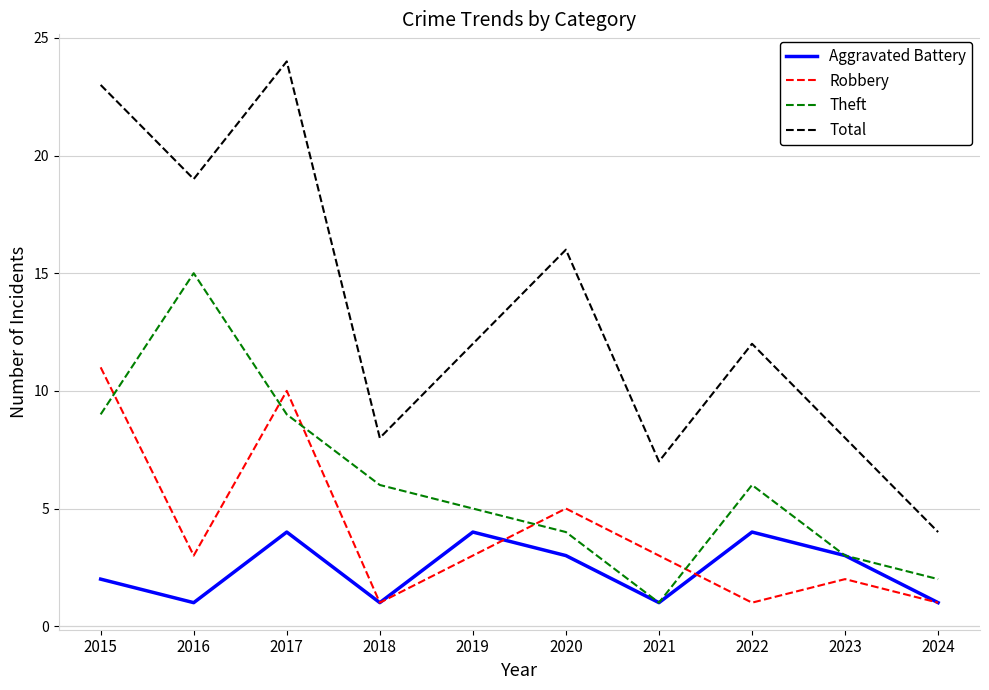

How many values in the Aggravated Battery series are below 3?

5